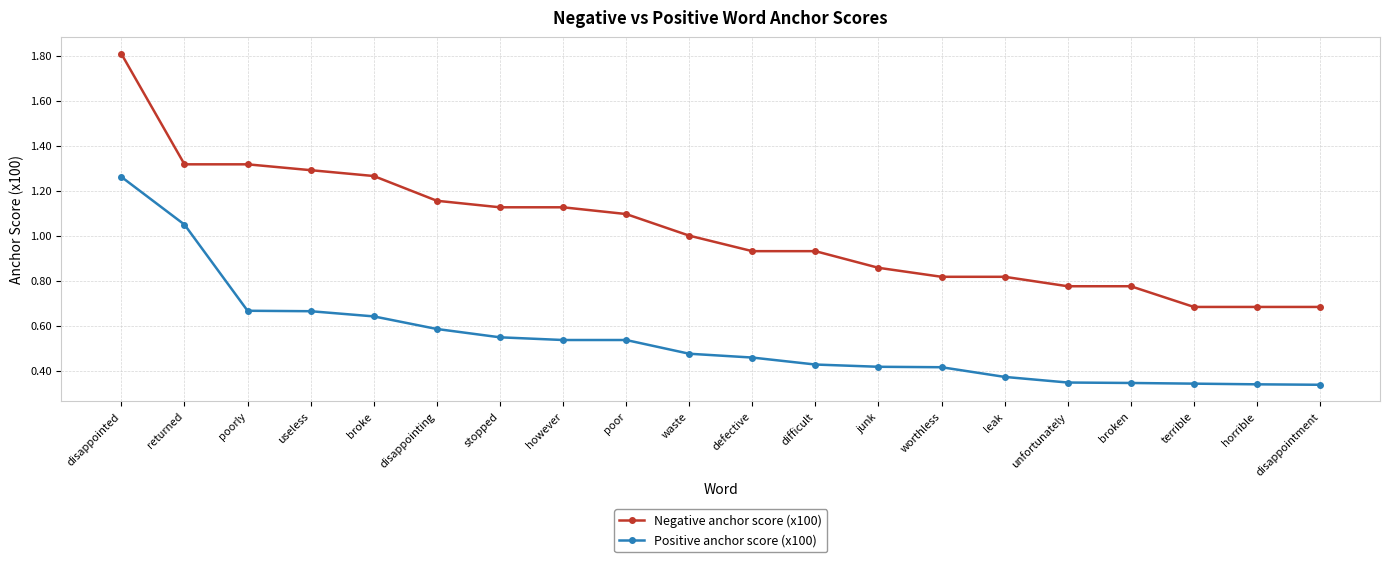

Which series has the largest range (max minus min)?

Negative anchor score (x100)